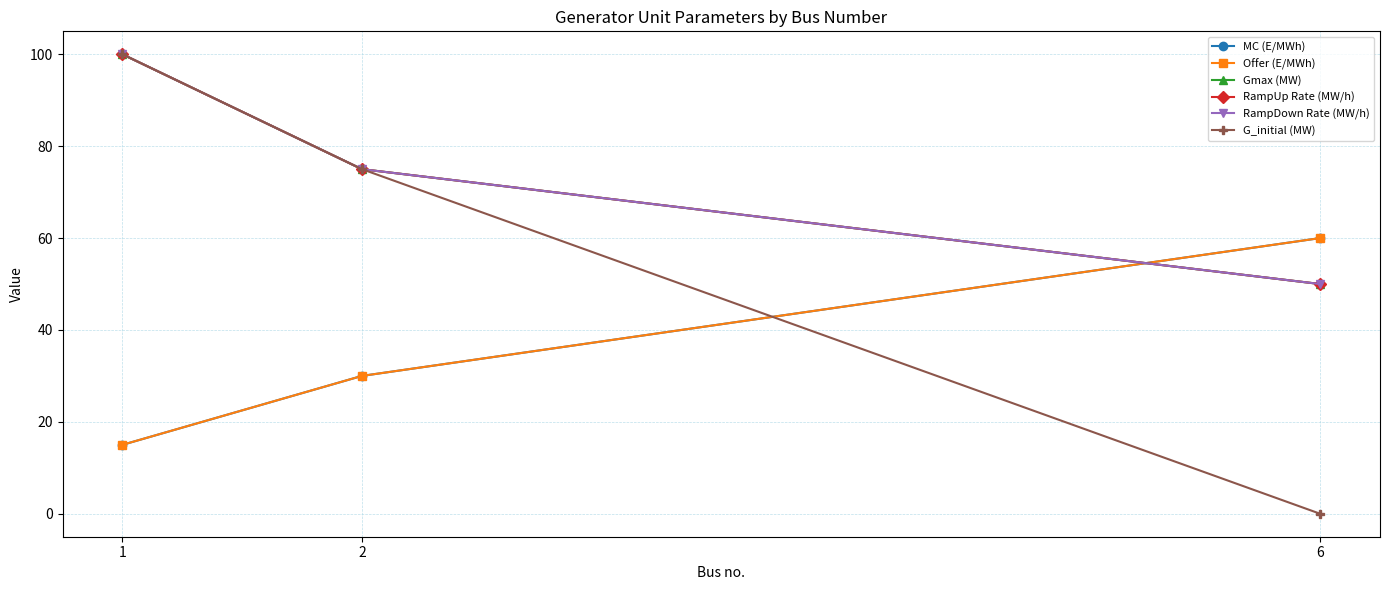

Does the chart have visible grid lines?

Yes